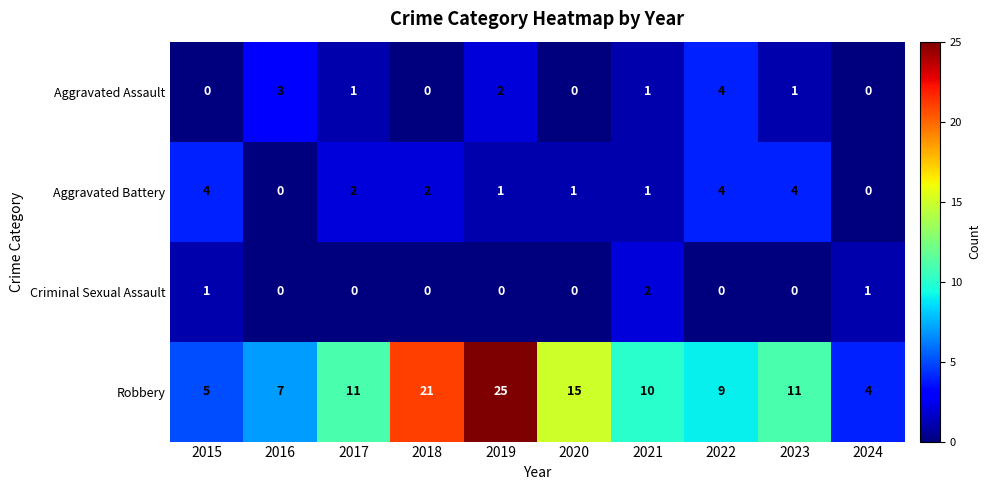

At which label does Criminal Sexual Assault reach its peak?

2021